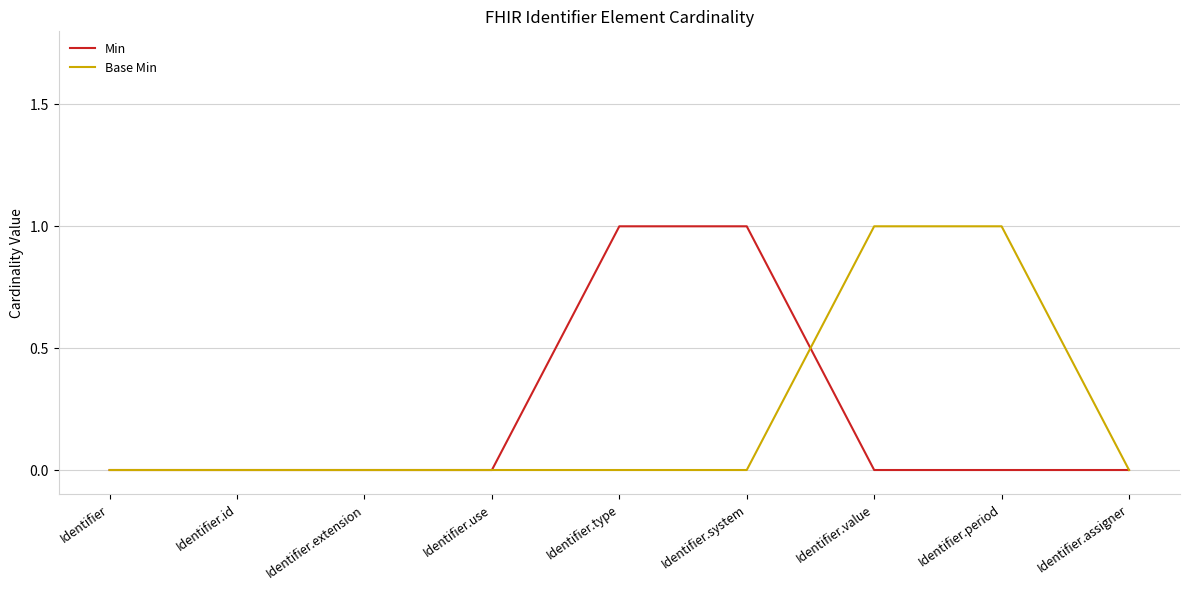

Which series changed the most between Identifier.id and Identifier.period?

Base Min